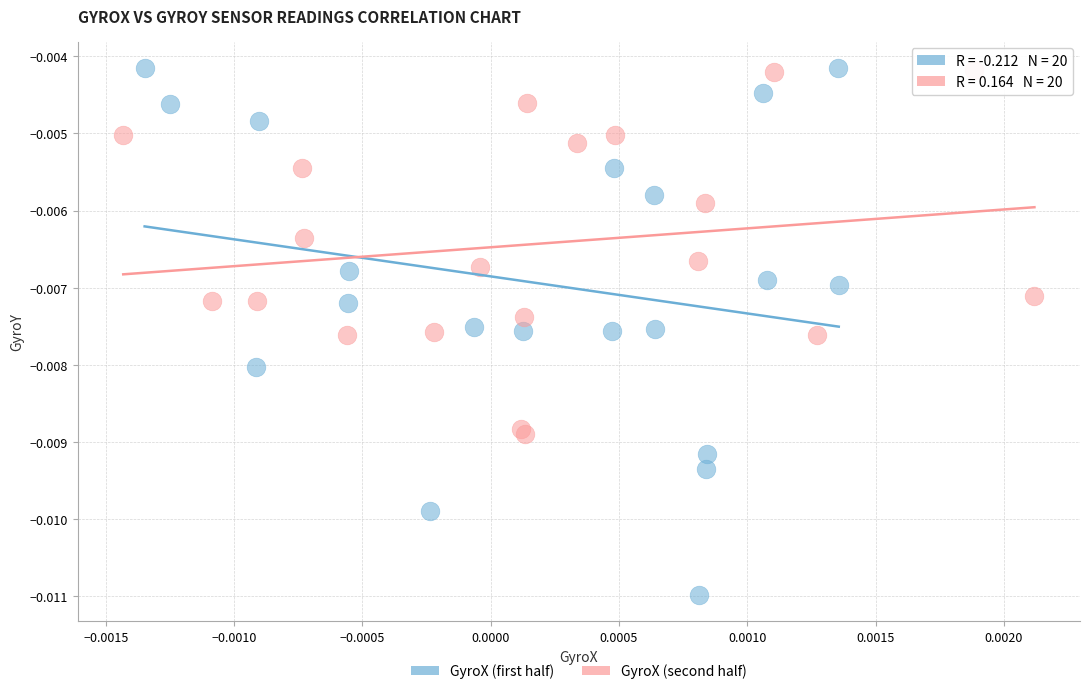

Which series reaches the minimum Y coordinate?

GyroX (first half)